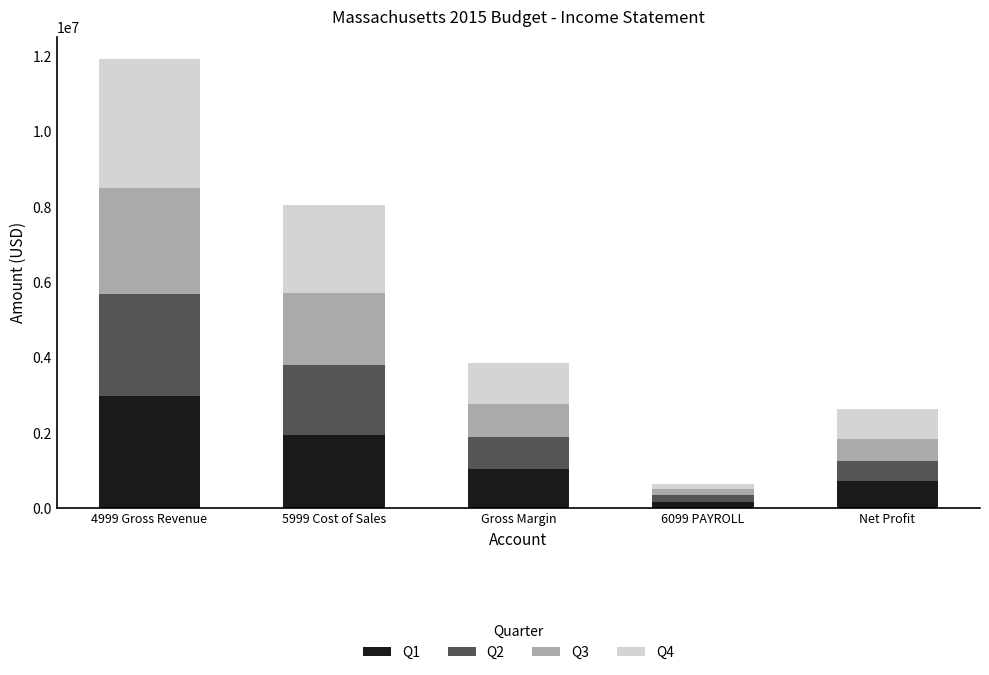

What is the difference between the maximum and minimum values in the Q1 series?

2818050.6